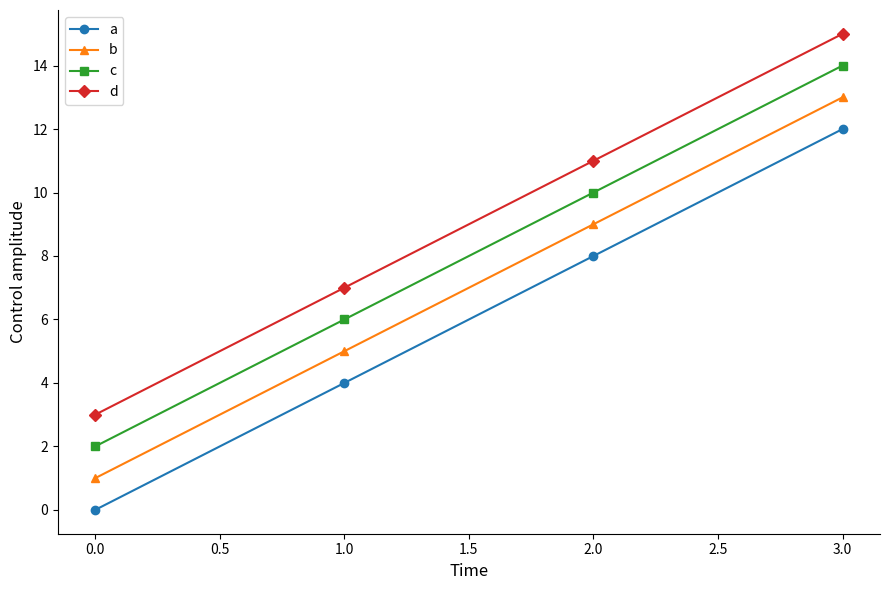

True or false: d has more than 2 points higher than both neighbors.

False